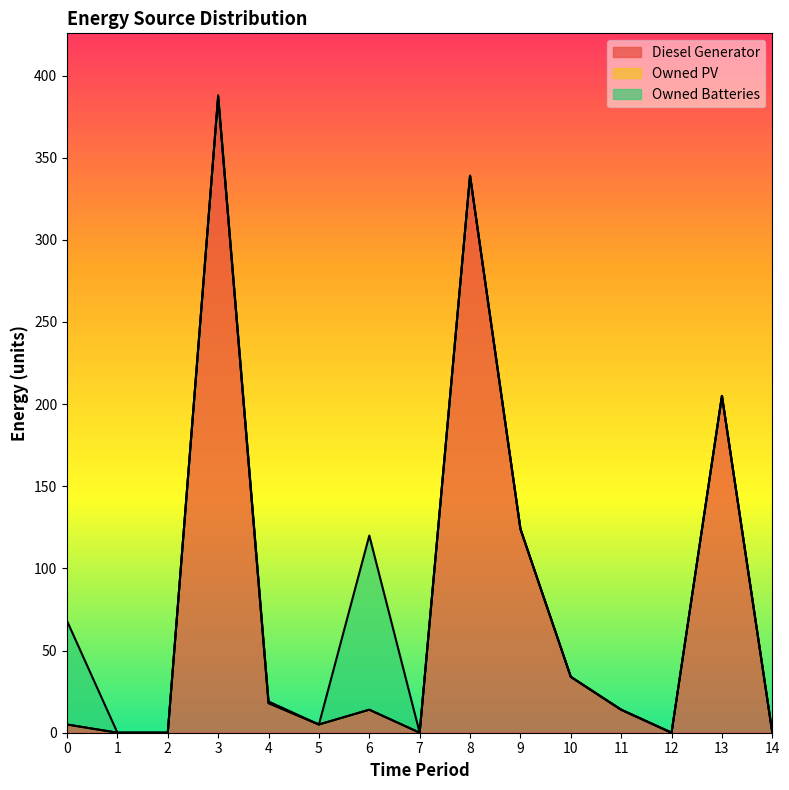

Count the number of data series in this chart.

3